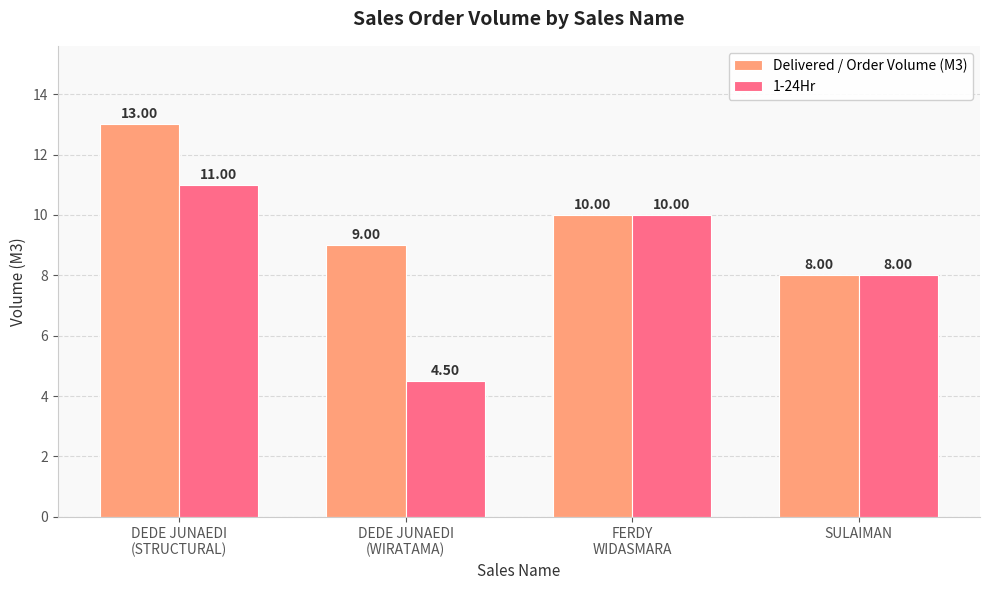

What is the label of the 1st bar from the right?

SULAIMAN